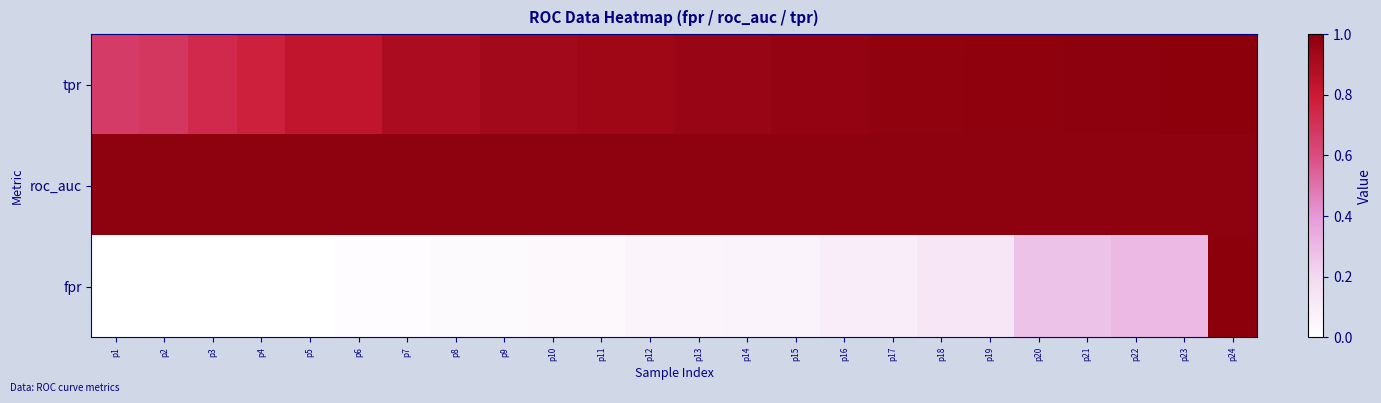

Which series has the largest range (max minus min)?

fpr